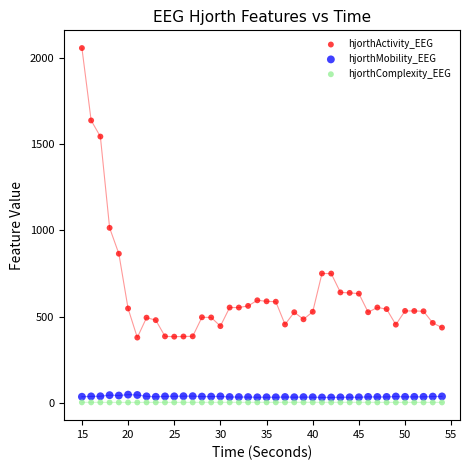

Which series has the largest Y range (max minus min)?

hjorthActivity_EEG